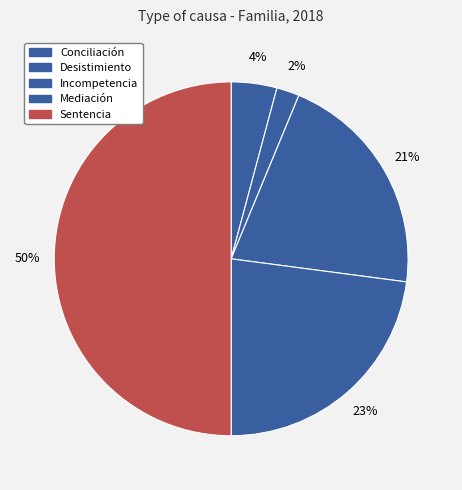

Does any single category account for the majority?

No